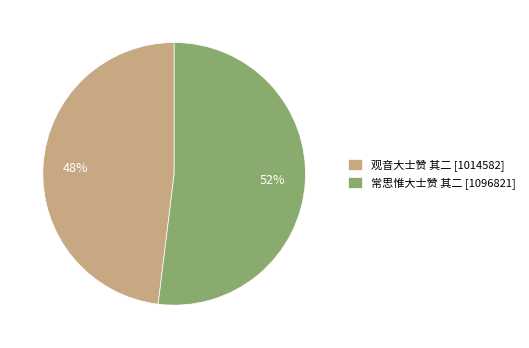

What is the majority slice?

常思惟大士赞 其二